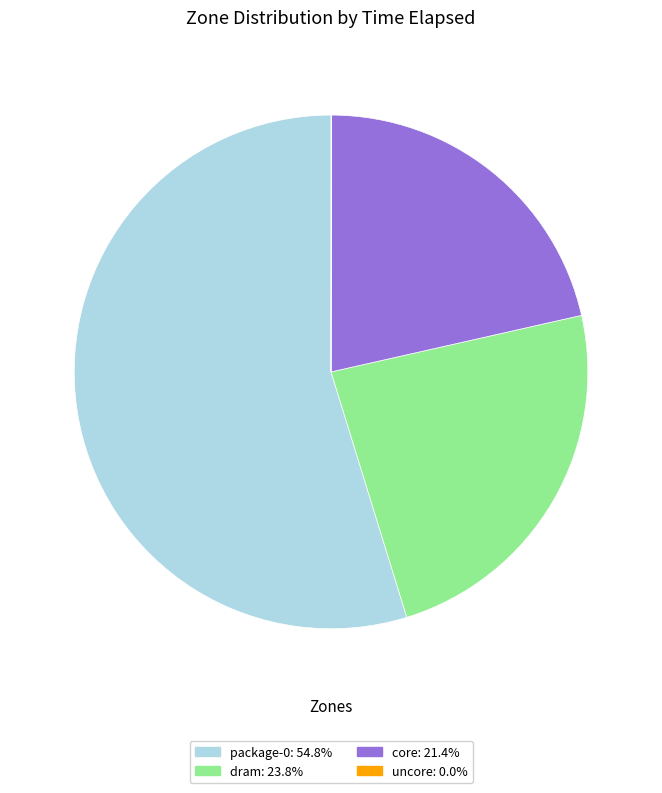

Is there any slice that represents more than half of the pie?

Yes